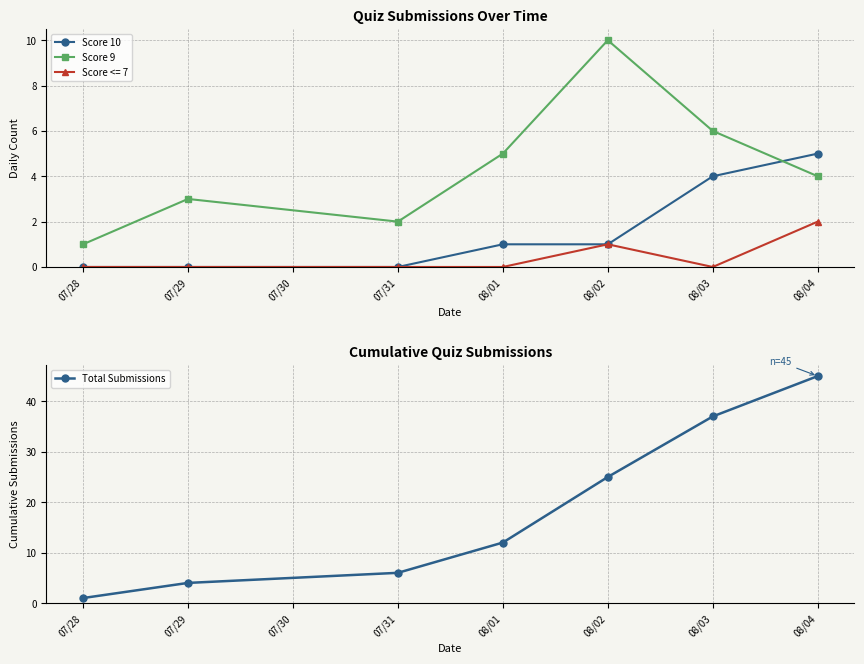

Which series has the widest spread of values?

Total Submissions